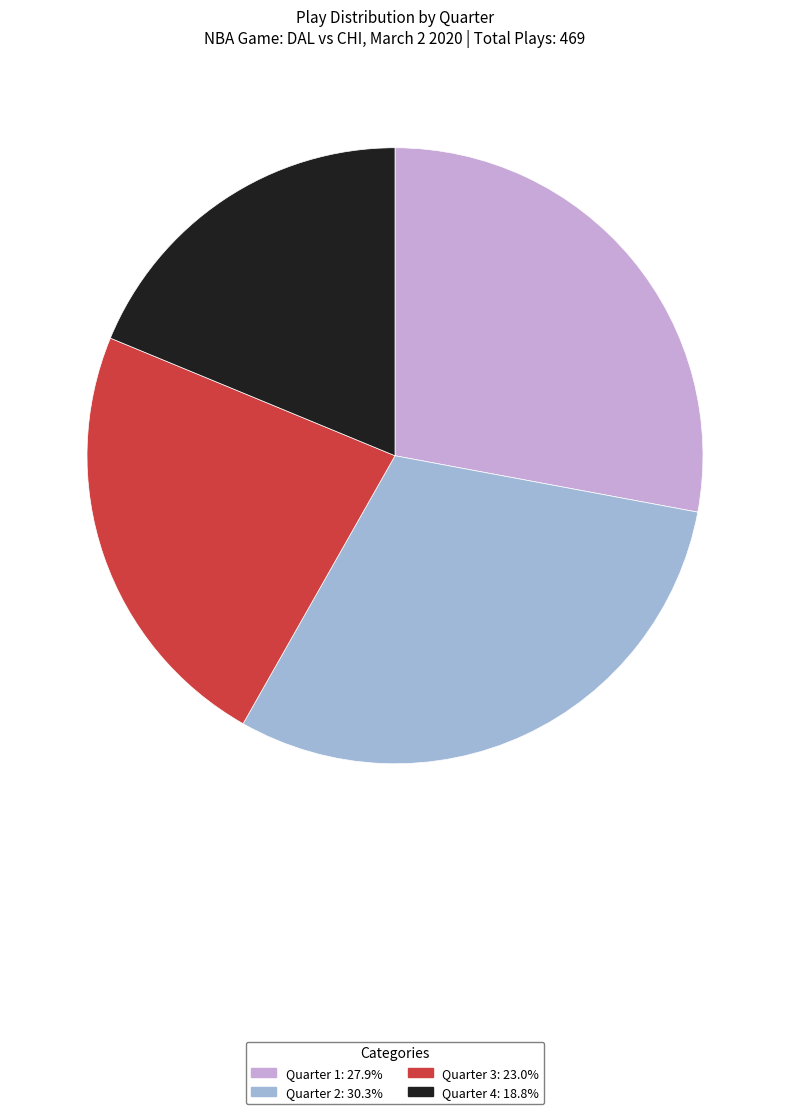

Does any single category account for the majority?

No